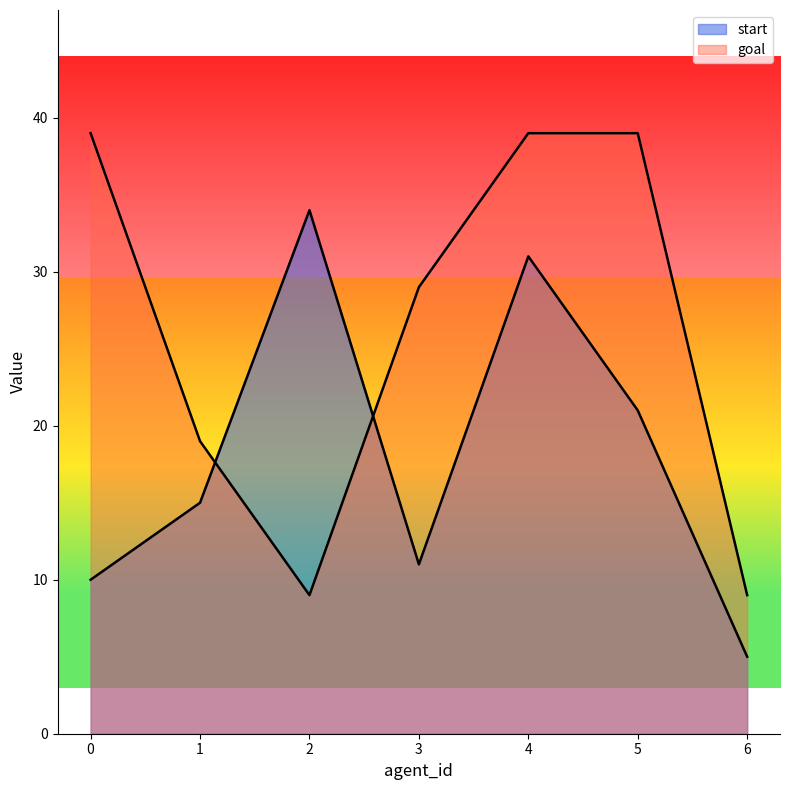

What is the difference between the second highest and second lowest values in the goal series?

30